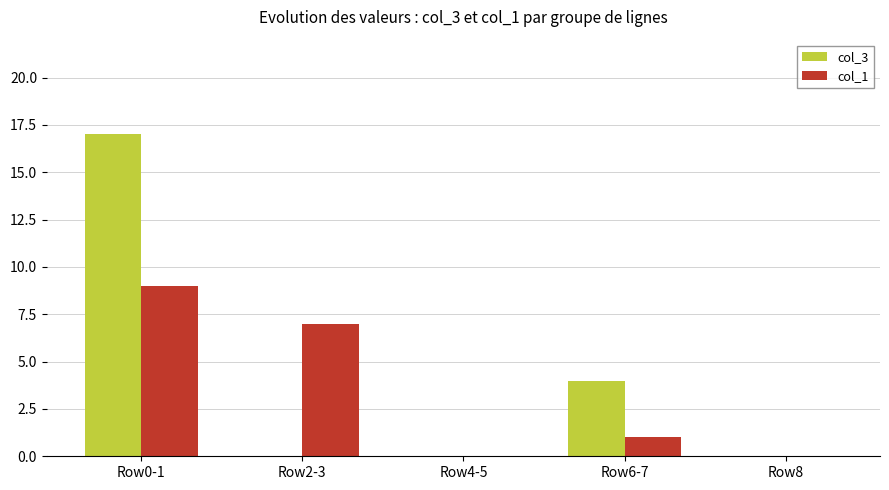

What is the average value of the col_1 series?

3